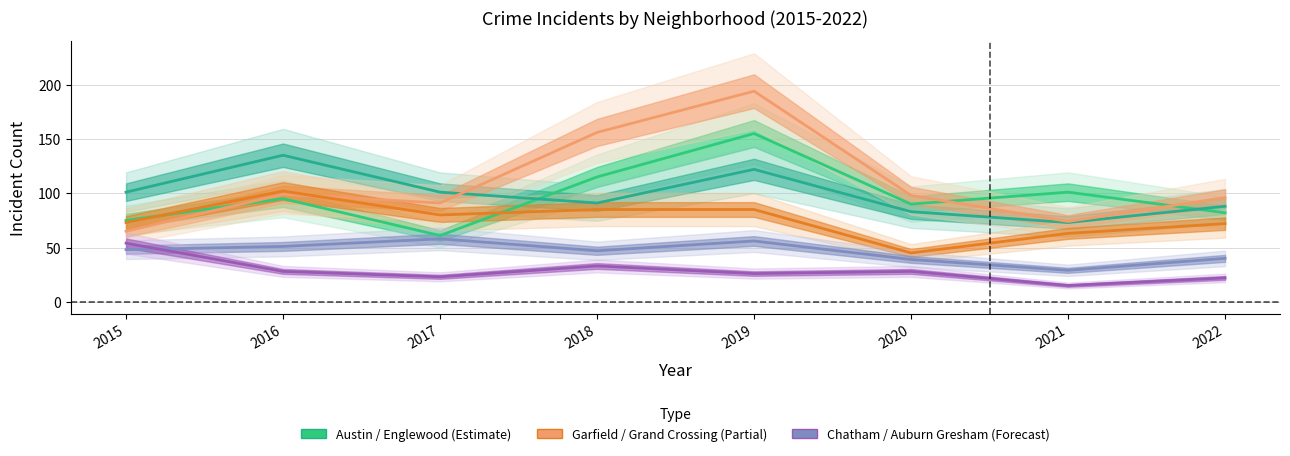

Which series has the largest total across all categories?

Garfield Park